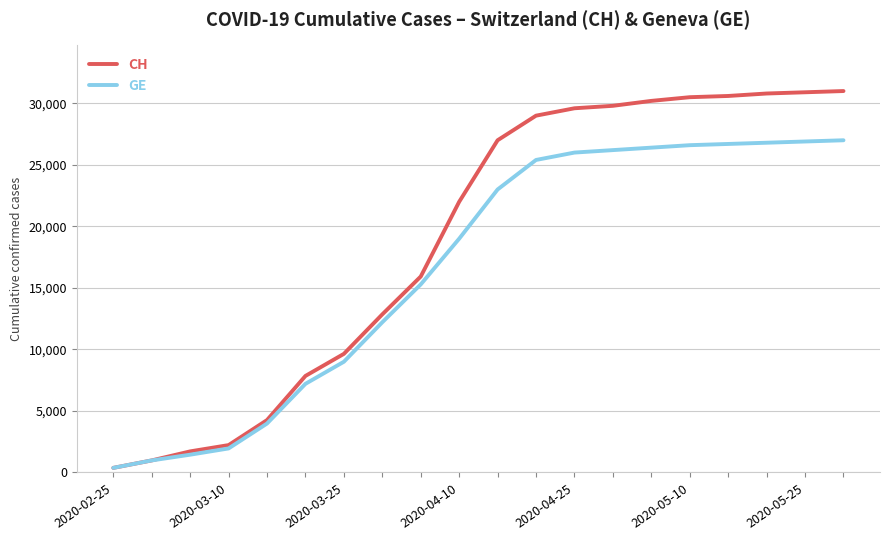

How many series are shown in this chart?

2